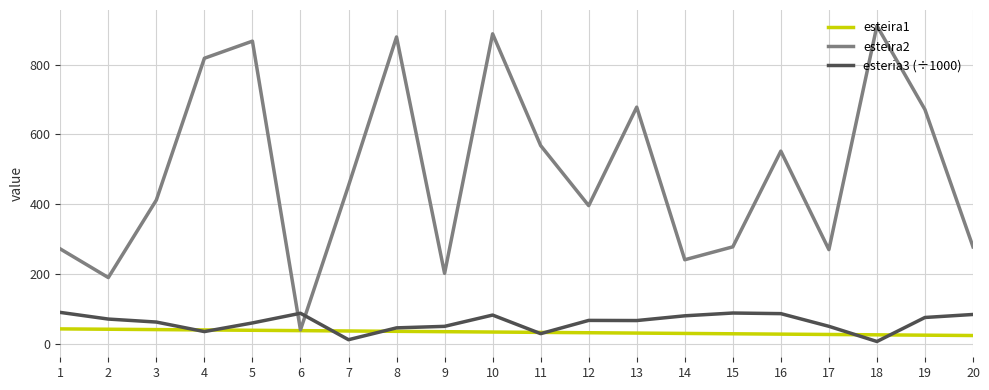

At which category is the sum across all series the highest?

10